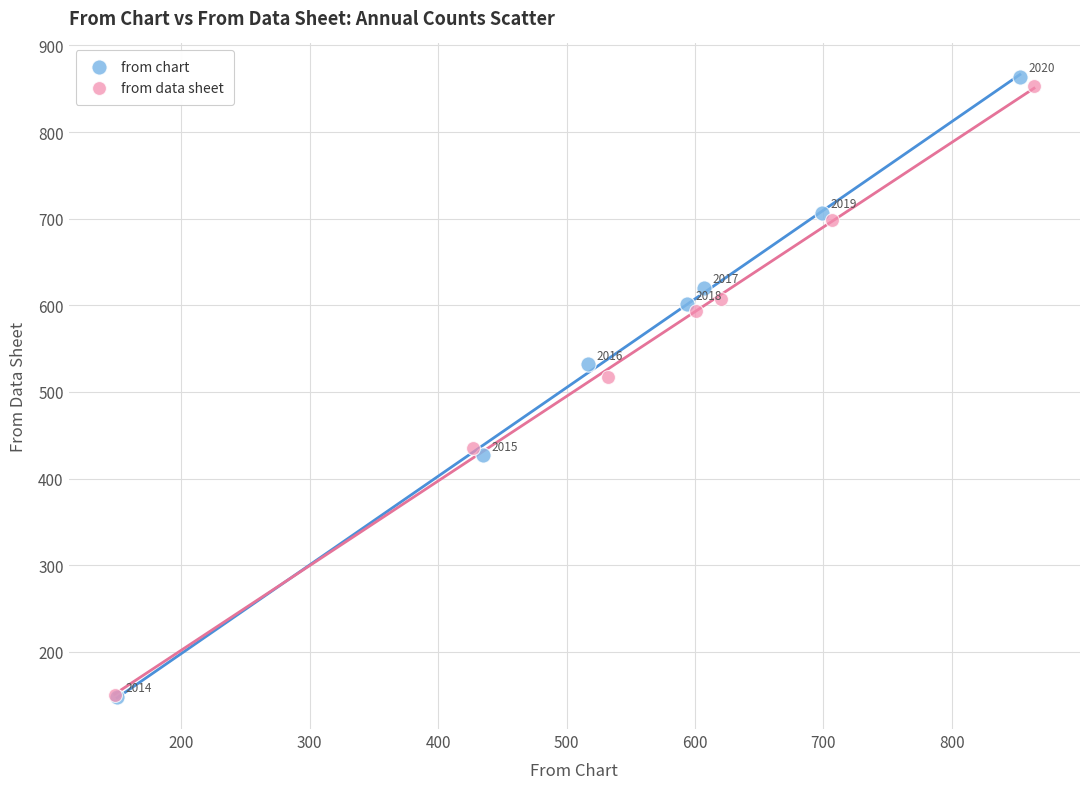

Which series reaches the maximum Y coordinate?

from chart